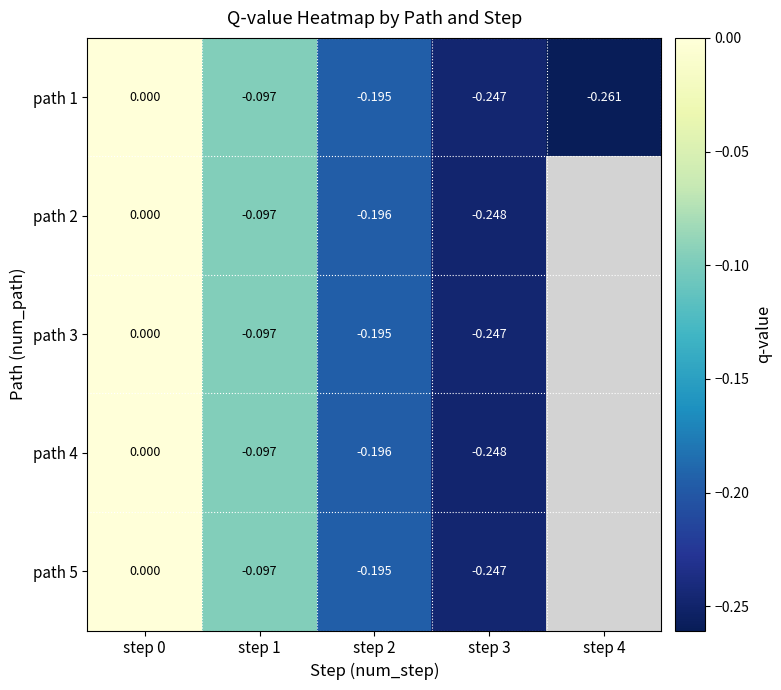

At which category is the sum across all series the highest?

step 0